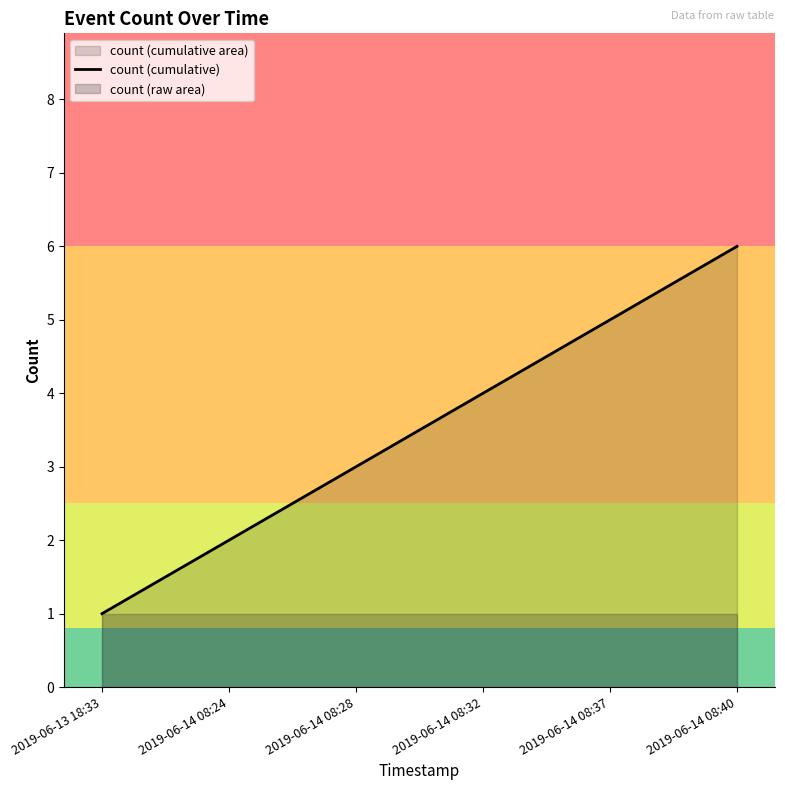

List the labels in order of value, smallest first.

2019-06-13 18:33, 2019-06-14 08:24, 2019-06-14 08:28, 2019-06-14 08:32, 2019-06-14 08:37, 2019-06-14 08:40